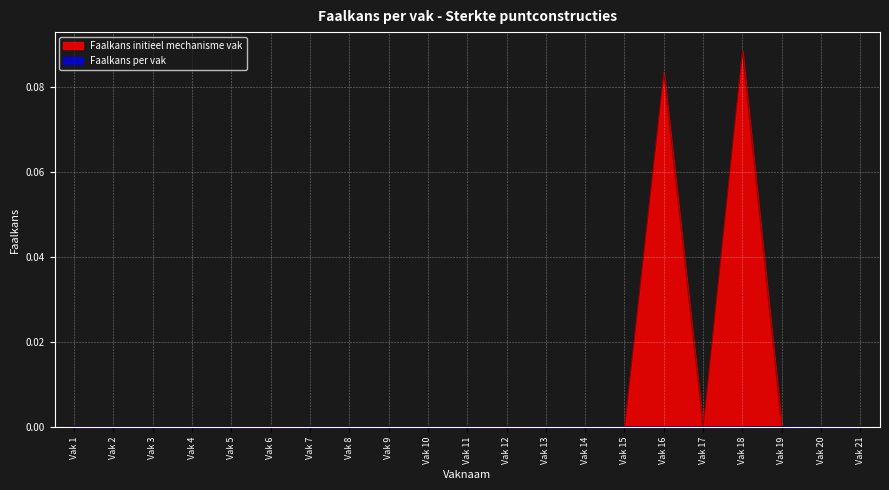

What is the difference between the maximum and minimum values in the Faalkans initieel mechanisme vak series?

0.1